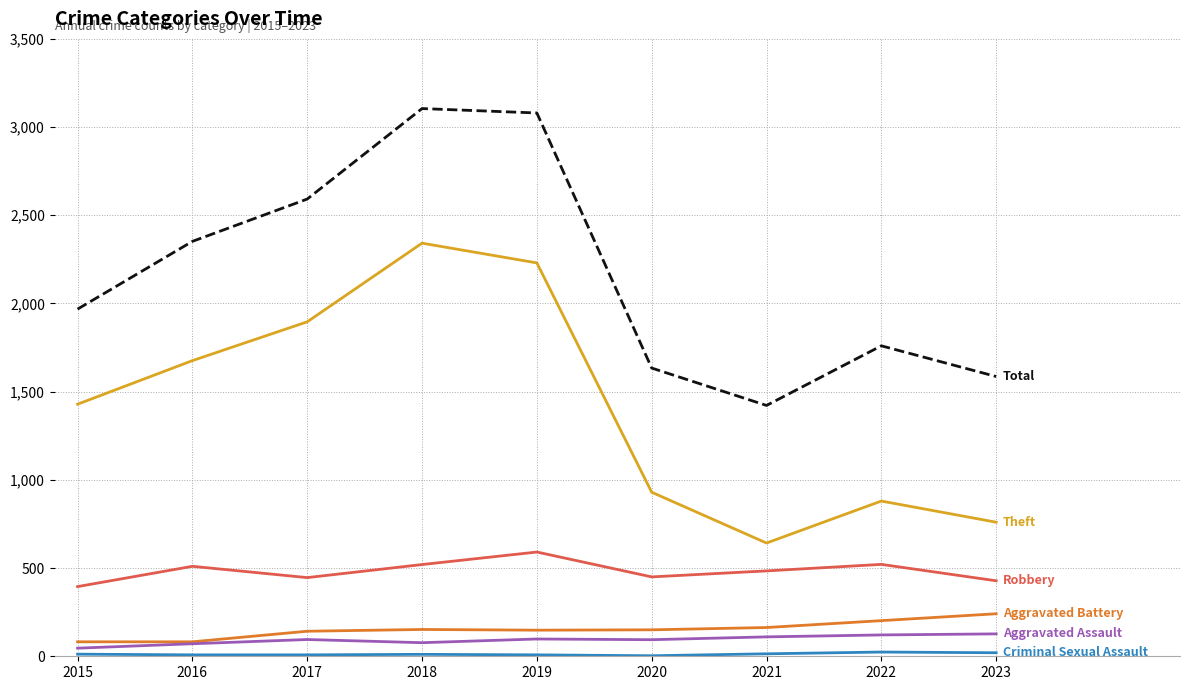

What is the maximum value shown in the chart?

3105